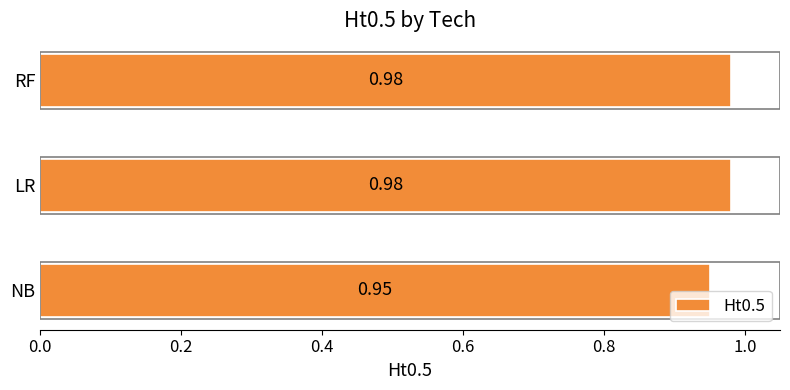

Count the values in the range 0 to 1.

3